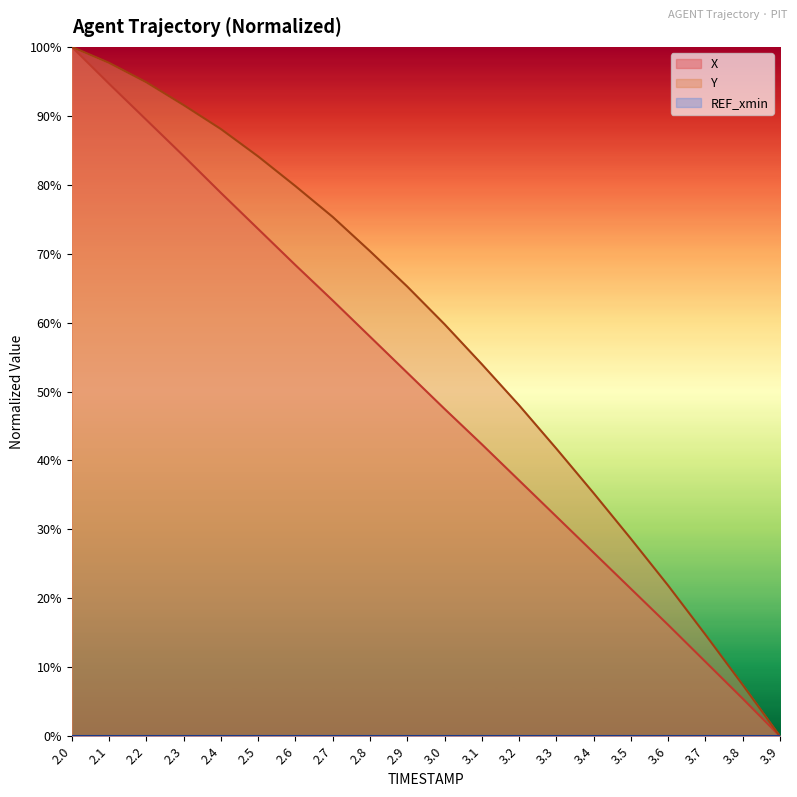

True or false: Y has a value of 162.1 at 2.0.

False